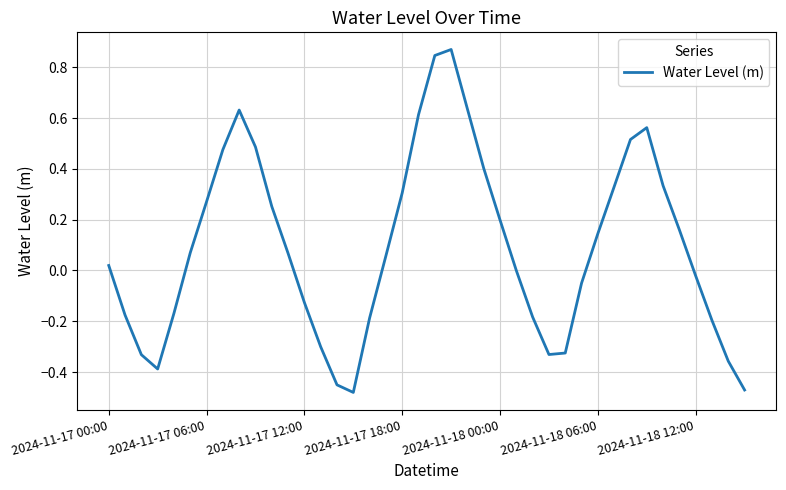

True or false: there are more than 2 points higher than both neighbors.

True